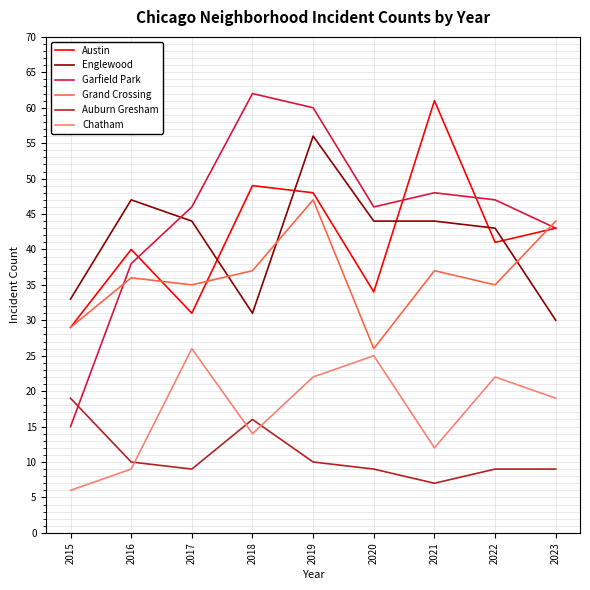

Is it true that Auburn Gresham equals 5 at 2016?

False